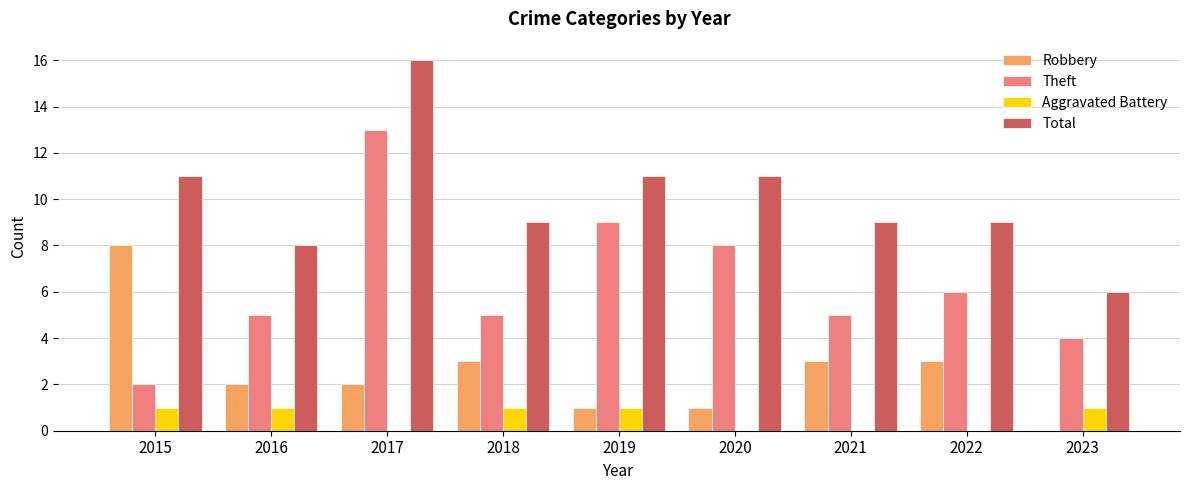

Between 2019 and 2021, which series saw the biggest shift?

Theft